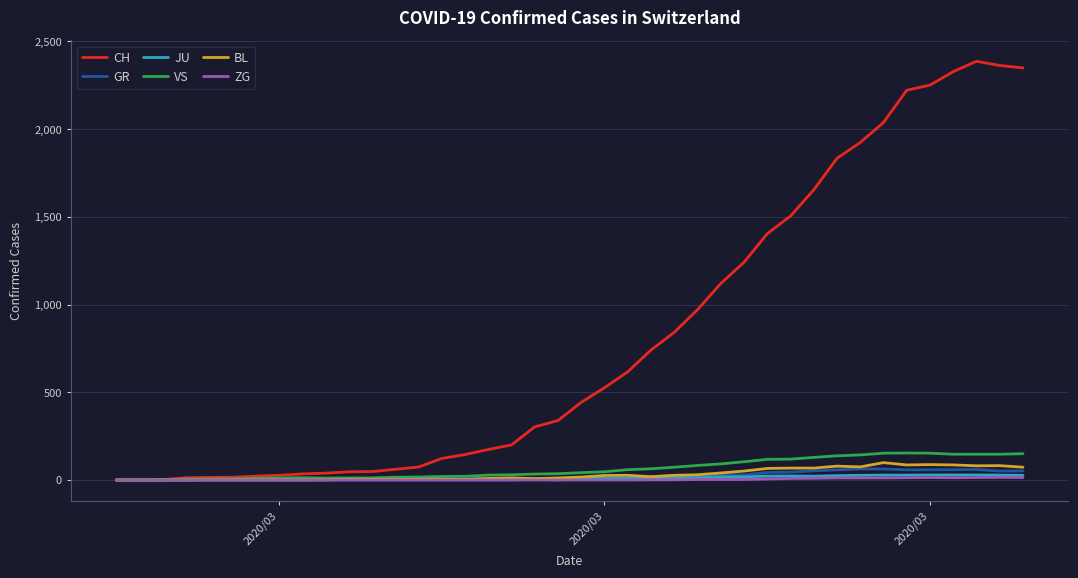

Which series has the widest spread of values?

CH